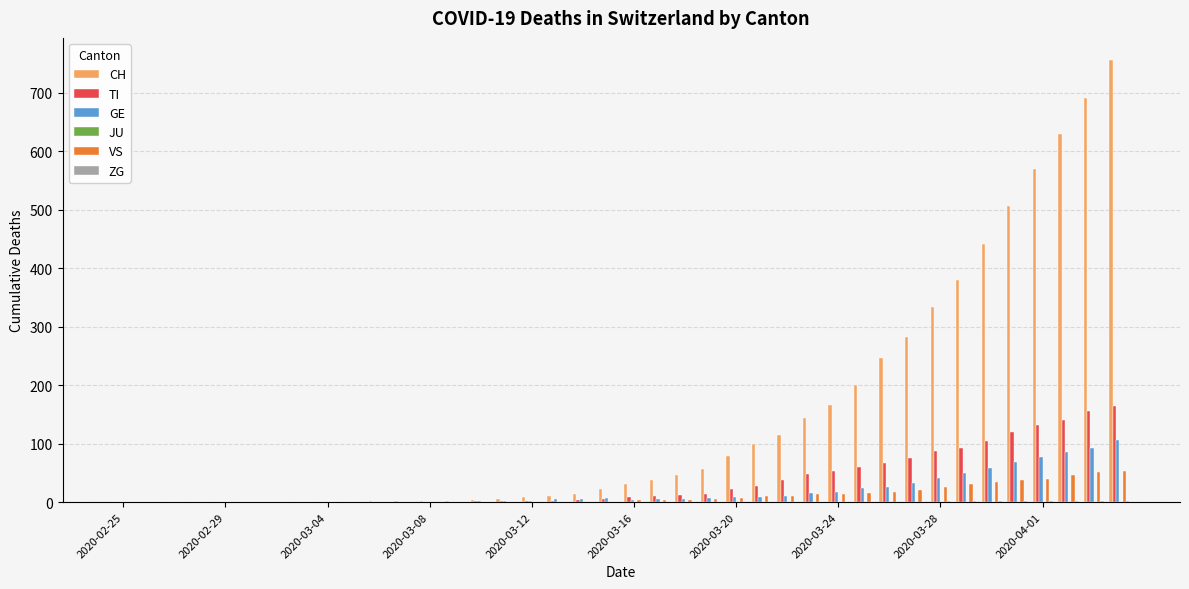

Which series has the largest total across all categories?

CH